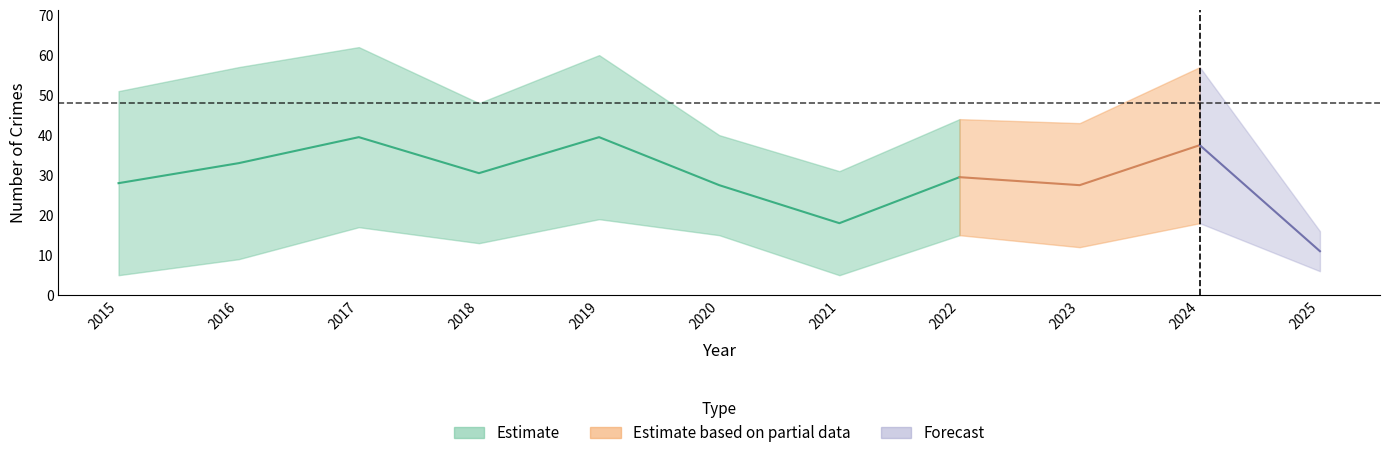

Does the chart display data point markers on the line(s)?

No